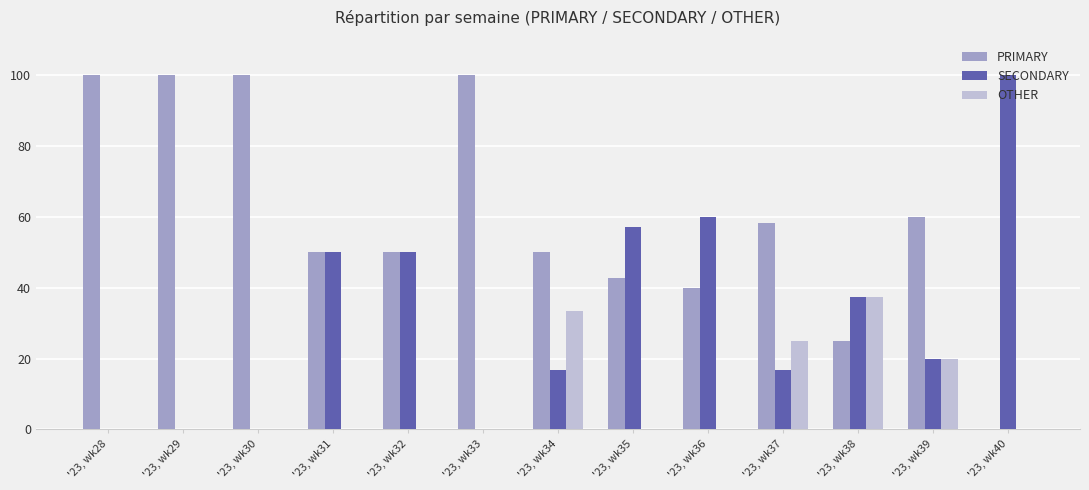

Reading left to right, transcribe all the data shown in this chart.

PRIMARY: '23, wk28=100.0	'23, wk29=100.0	'23, wk30=100.0	'23, wk31=50.0	'23, wk32=50.0	'23, wk33=100.0	'23, wk34=50.0	'23, wk35=42.9	'23, wk36=40.0	'23, wk37=58.3	'23, wk38=25.0	'23, wk39=60.0	'23, wk40=0.0
SECONDARY: '23, wk28=0.0	'23, wk29=0.0	'23, wk30=0.0	'23, wk31=50.0	'23, wk32=50.0	'23, wk33=0.0	'23, wk34=16.7	'23, wk35=57.1	'23, wk36=60.0	'23, wk37=16.7	'23, wk38=37.5	'23, wk39=20.0	'23, wk40=100.0
OTHER: '23, wk28=0.0	'23, wk29=0.0	'23, wk30=0.0	'23, wk31=0.0	'23, wk32=0.0	'23, wk33=0.0	'23, wk34=33.3	'23, wk35=0.0	'23, wk36=0.0	'23, wk37=25.0	'23, wk38=37.5	'23, wk39=20.0	'23, wk40=0.0